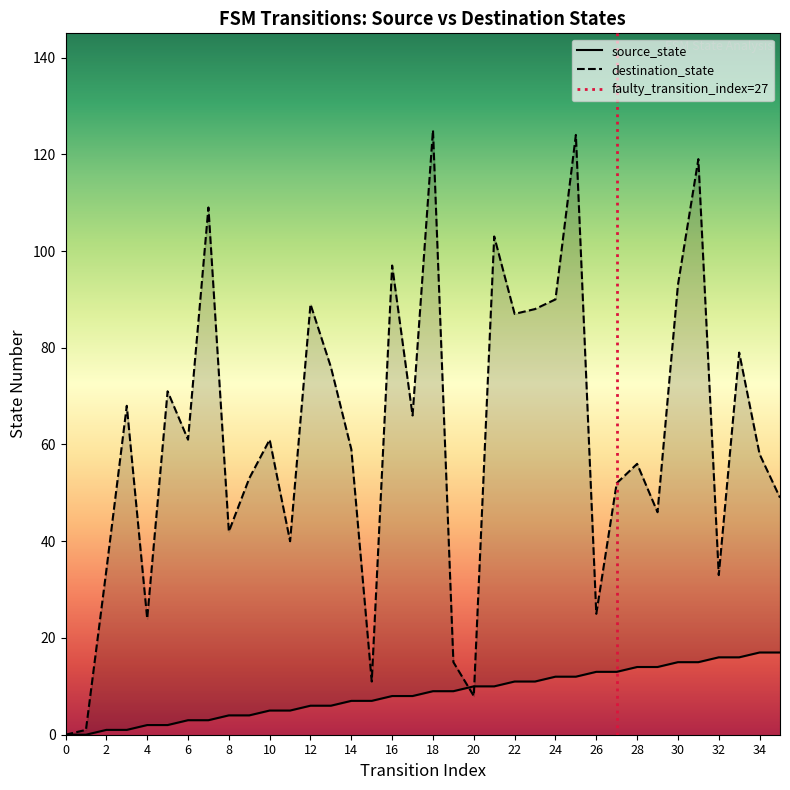

What is the value of the destination_state point at the 25th from the left?

90